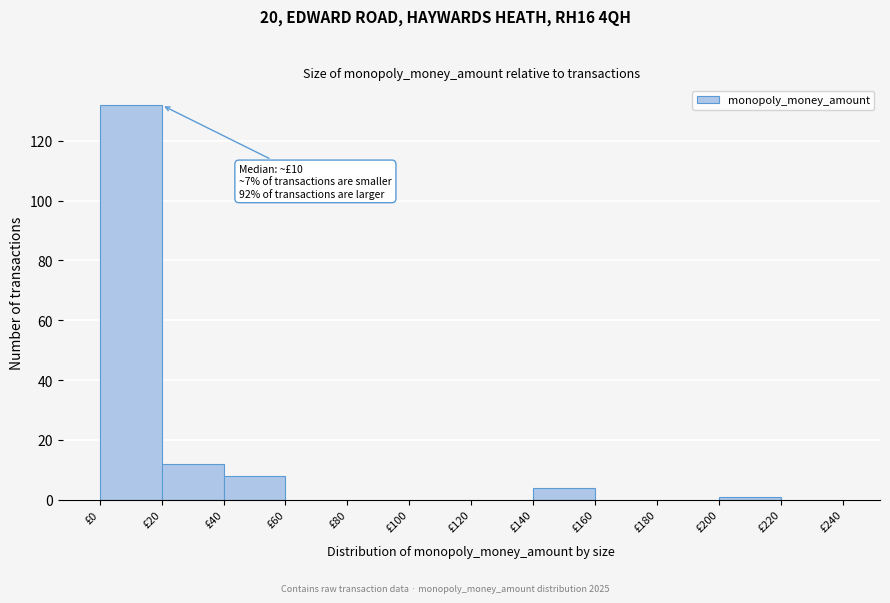

Which range on the x-axis has the tallest bar?

0 to 20